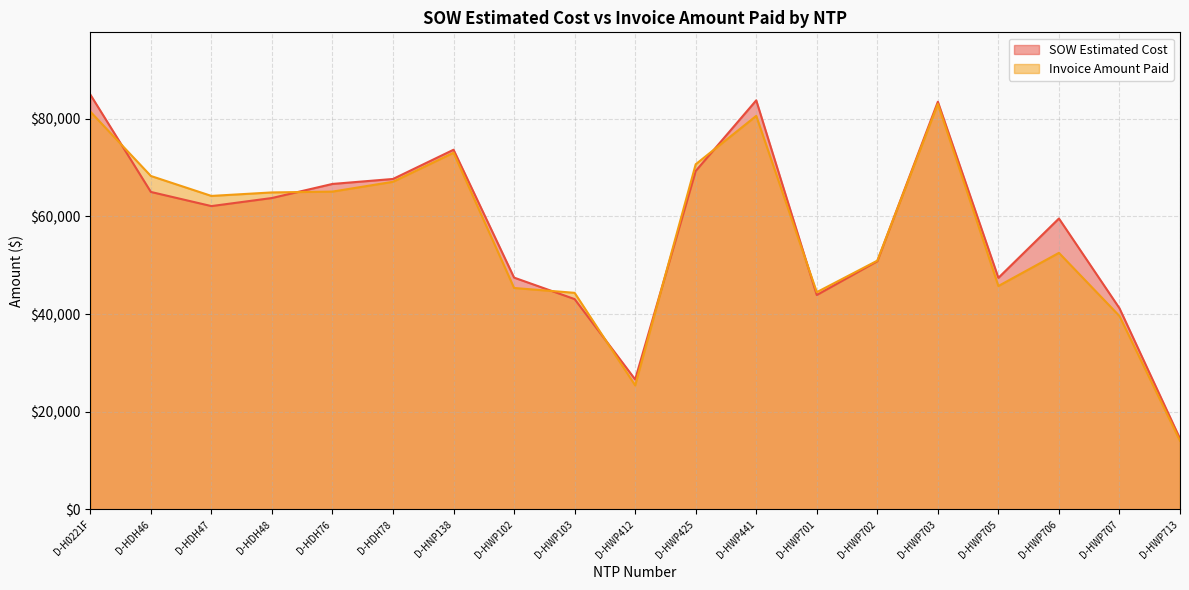

What position from the left is D-HWP713?

19